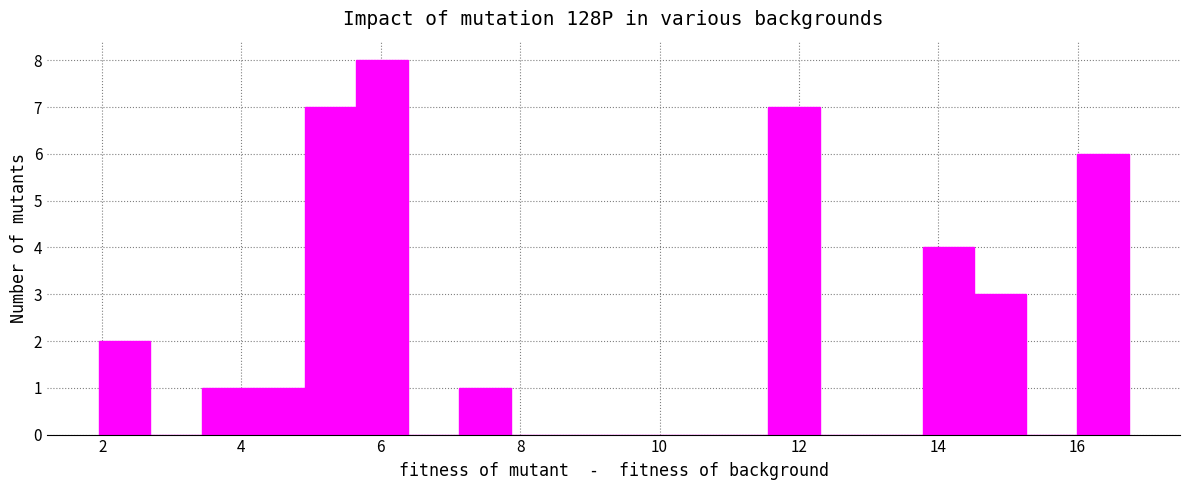

Read against the x-axis, roughly where is the centre of the tallest bar?

6.0